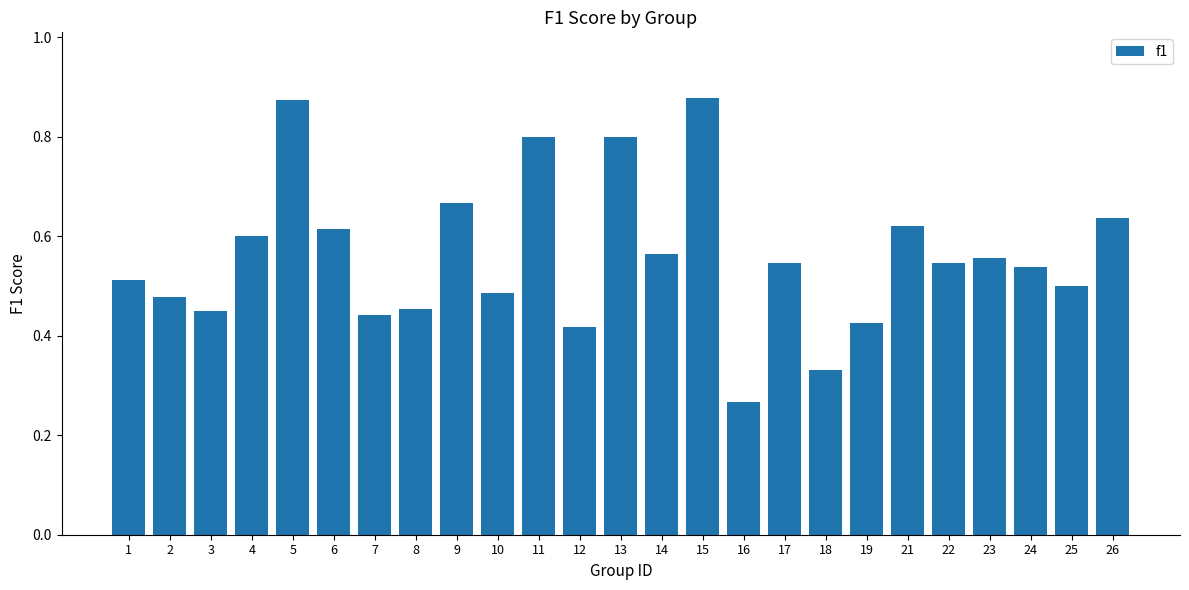

How many data points does each series have?

25